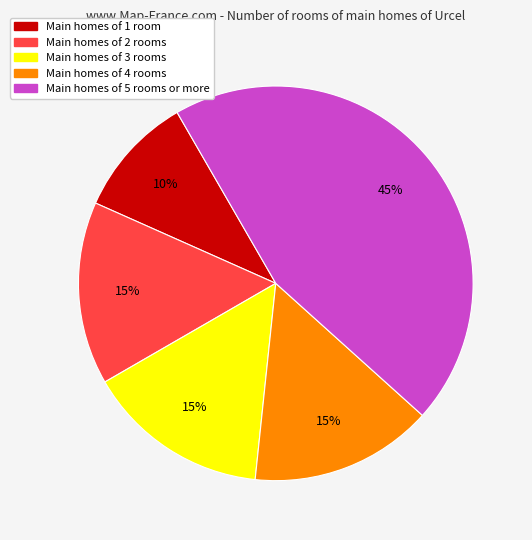

Is there a majority slice in this chart?

No